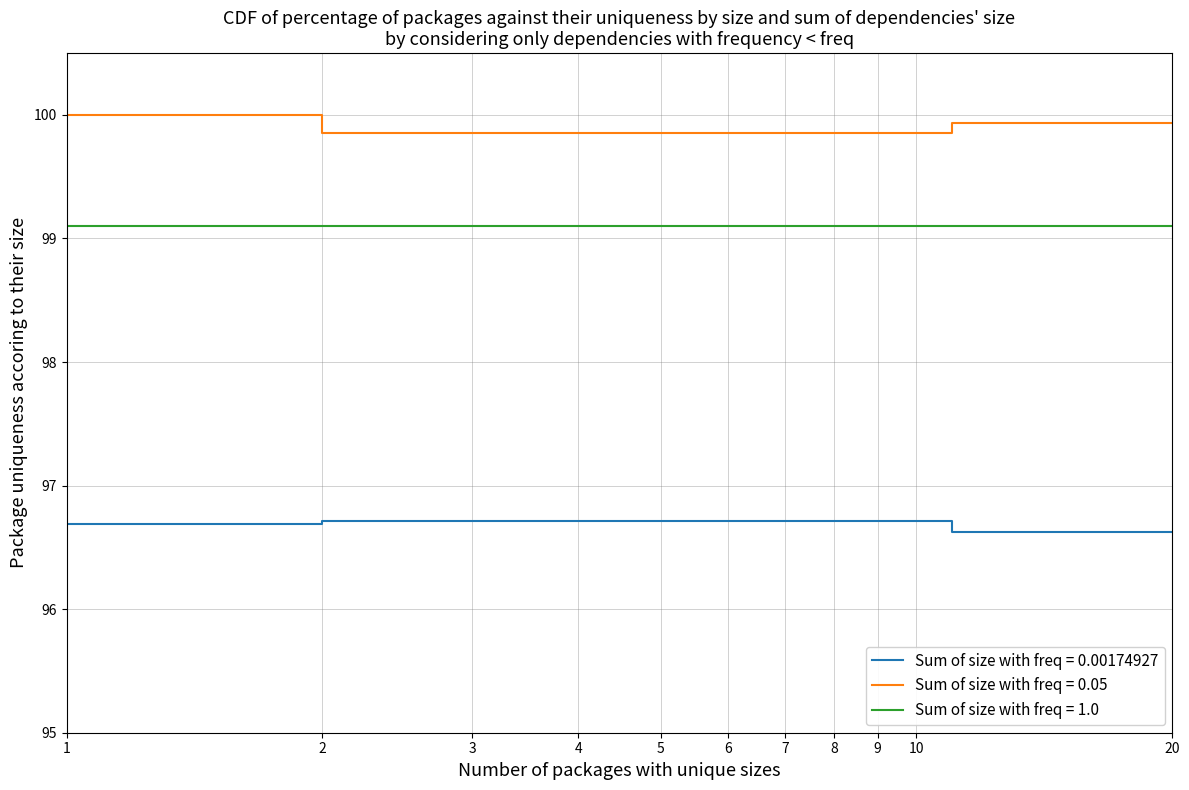

What is the maximum value shown in the chart?

100.0